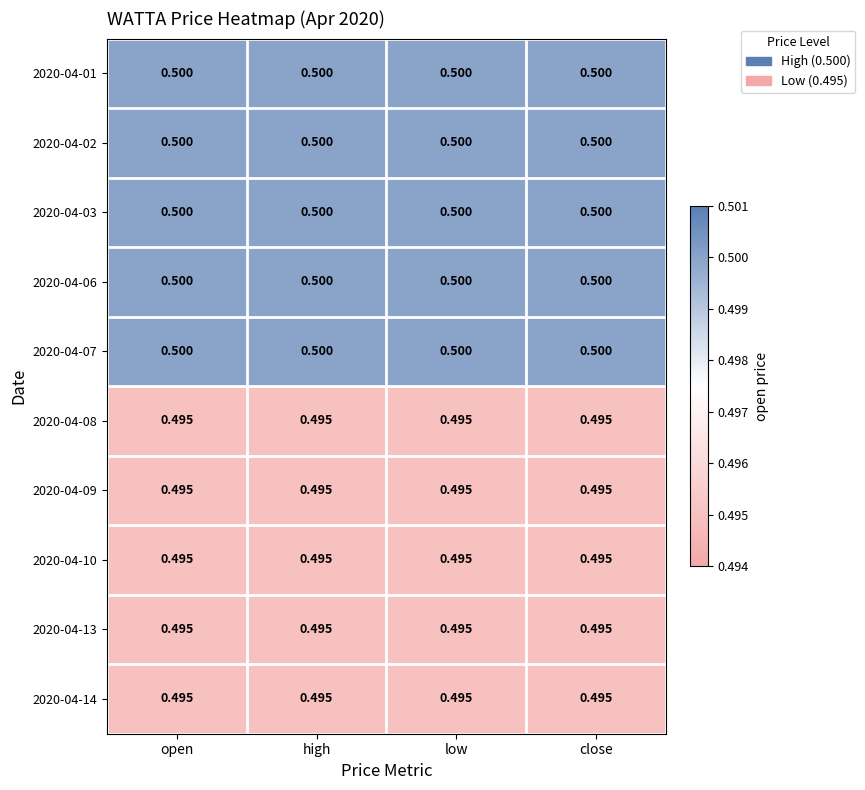

Between high and close, which is larger?

high